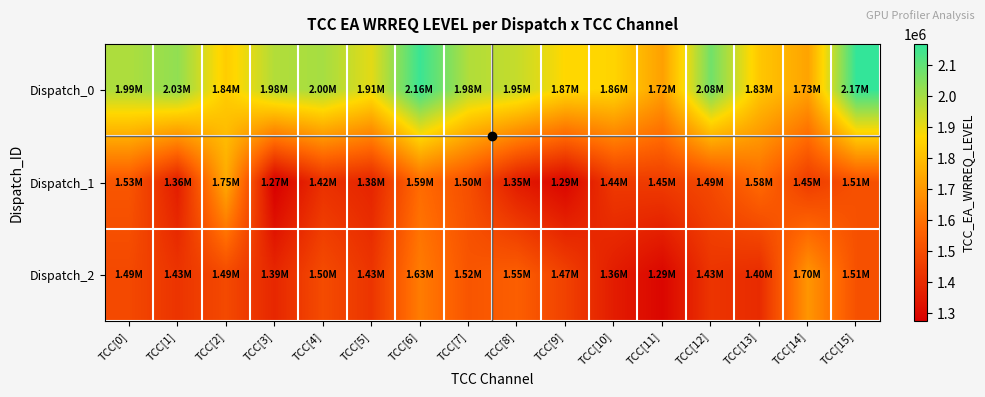

Reading left to right, extract all data points from this chart.

Dispatch_0: TCC[0]=1989716	TCC[1]=2029581	TCC[2]=1840244	TCC[3]=1981722	TCC[4]=2000038	TCC[5]=1910529	TCC[6]=2156848	TCC[7]=1983852	TCC[8]=1954644	TCC[9]=1867800	TCC[10]=1859824	TCC[11]=1723378	TCC[12]=2075650	TCC[13]=1825016	TCC[14]=1731341	TCC[15]=2169119
Dispatch_1: TCC[0]=1525678	TCC[1]=1359989	TCC[2]=1749636	TCC[3]=1273296	TCC[4]=1417282	TCC[5]=1381923	TCC[6]=1585793	TCC[7]=1504840	TCC[8]=1354791	TCC[9]=1292673	TCC[10]=1442930	TCC[11]=1450524	TCC[12]=1489184	TCC[13]=1583541	TCC[14]=1449124	TCC[15]=1511122
Dispatch_2: TCC[0]=1487363	TCC[1]=1427737	TCC[2]=1489382	TCC[3]=1389113	TCC[4]=1495177	TCC[5]=1428949	TCC[6]=1631193	TCC[7]=1523450	TCC[8]=1550820	TCC[9]=1466414	TCC[10]=1357541	TCC[11]=1292997	TCC[12]=1428682	TCC[13]=1401370	TCC[14]=1696807	TCC[15]=1511089